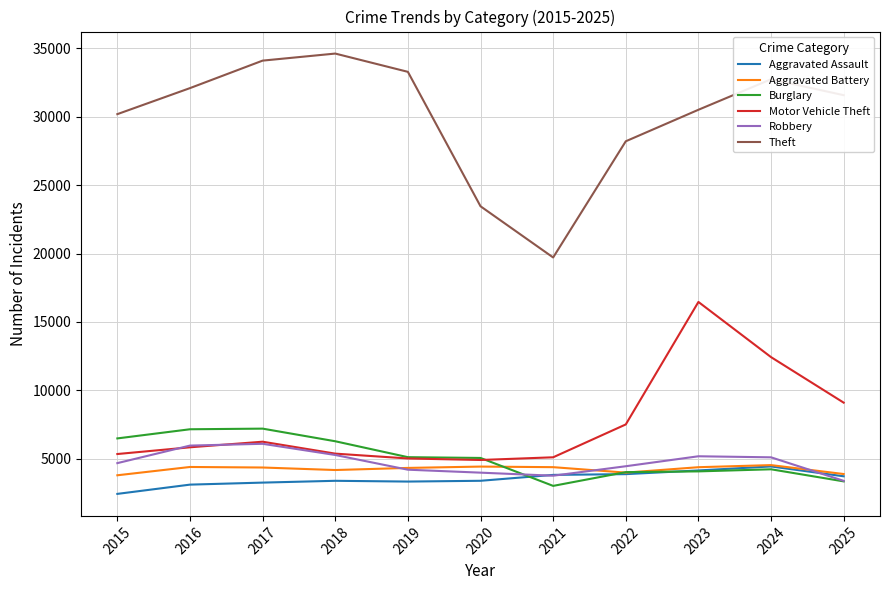

Is it true that Theft equals 30193 at 2015?

True